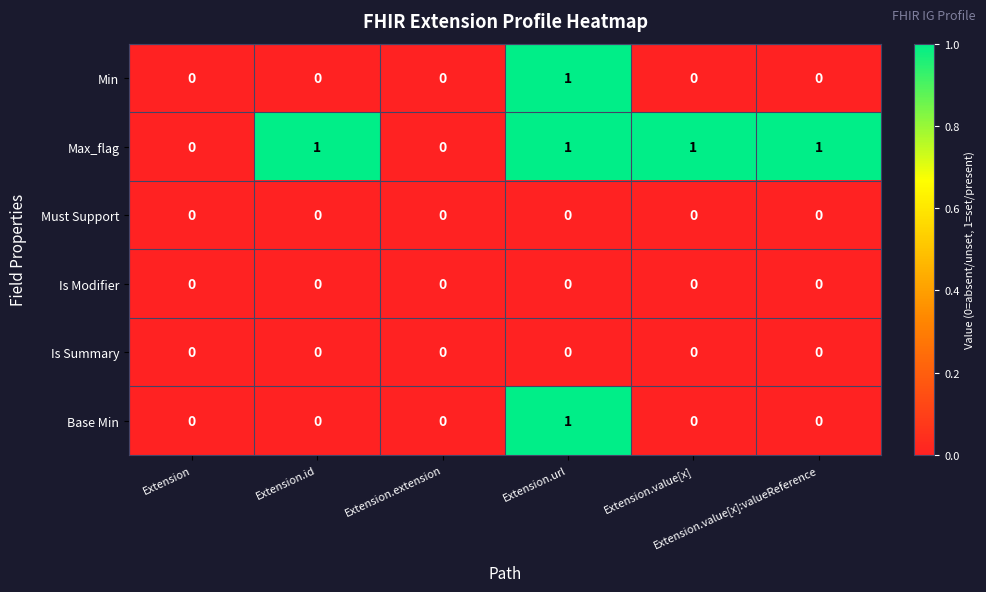

Which series has the largest total across all categories?

Max_flag